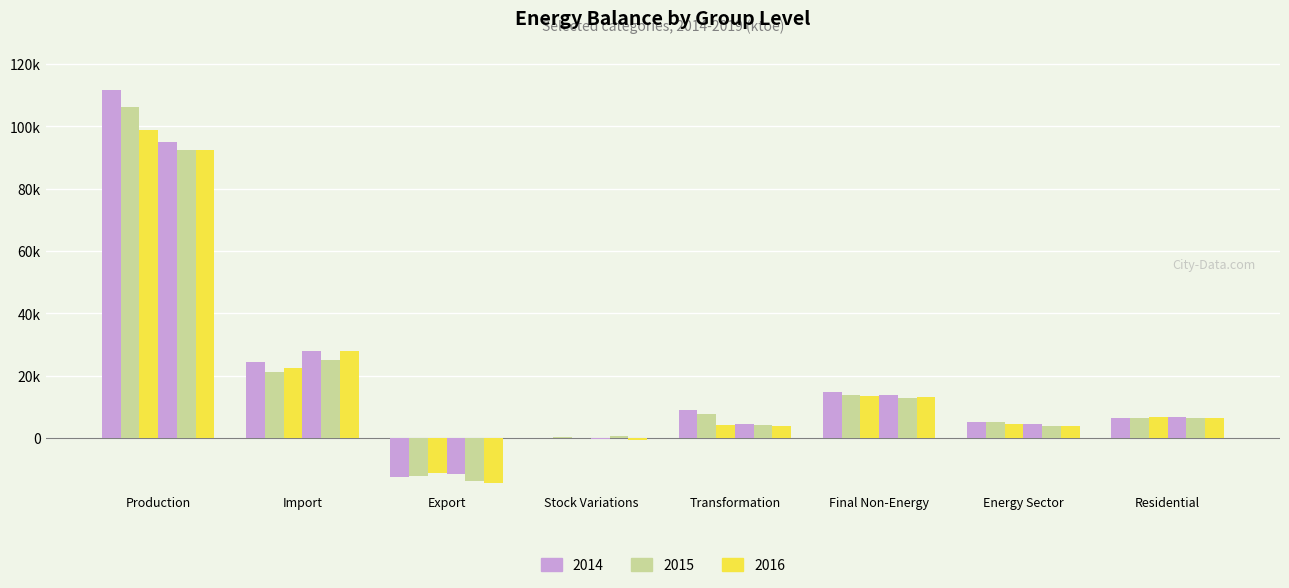

Reading left to right, transcribe all the data shown in this chart.

2014: 111566.0	24449.2	-12617.0	-161.1	8964.1	14596.0	5102.6	6538.1
2015: 106113.6	21244.9	-12316.6	412.9	7603.6	13801.8	5051.4	6543.8
2016: 98758.6	22352.5	-11257.3	-114.0	4254.7	13507.9	4415.8	6575.2
2017: 94760.0	28033.4	-11428.9	-474.2	4374.8	13713.9	4471.6	6608.1
2018: 92451.3	25087.8	-13879.3	506.5	4084.0	12833.3	3890.1	6533.2
2019: 92427.5	27760.9	-14305.6	-697.4	3812.4	13231.9	3772.8	6500.7